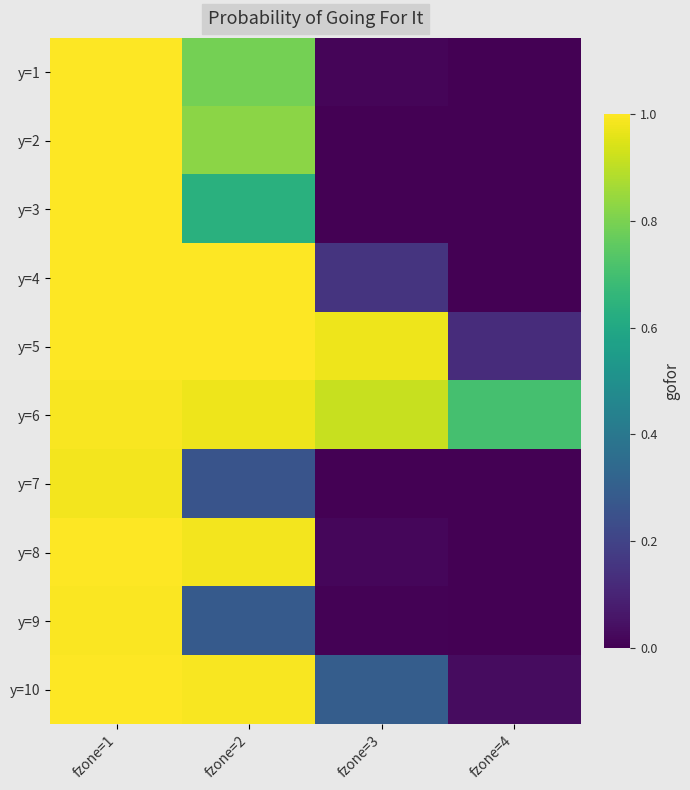

At which category does the chart reach its minimum across all series?

fzone=4